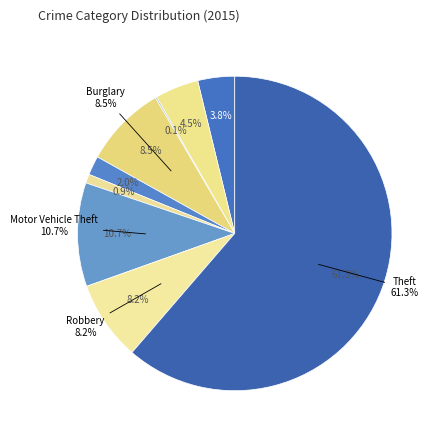

How many slices are in this pie chart?

9